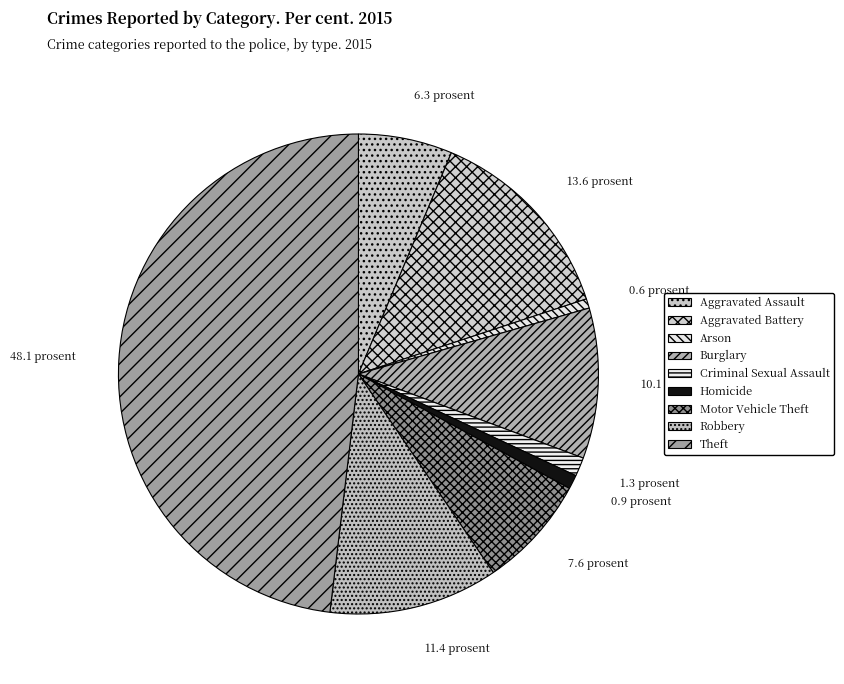

True or false: Burglary accounts for 1% of the total.

False